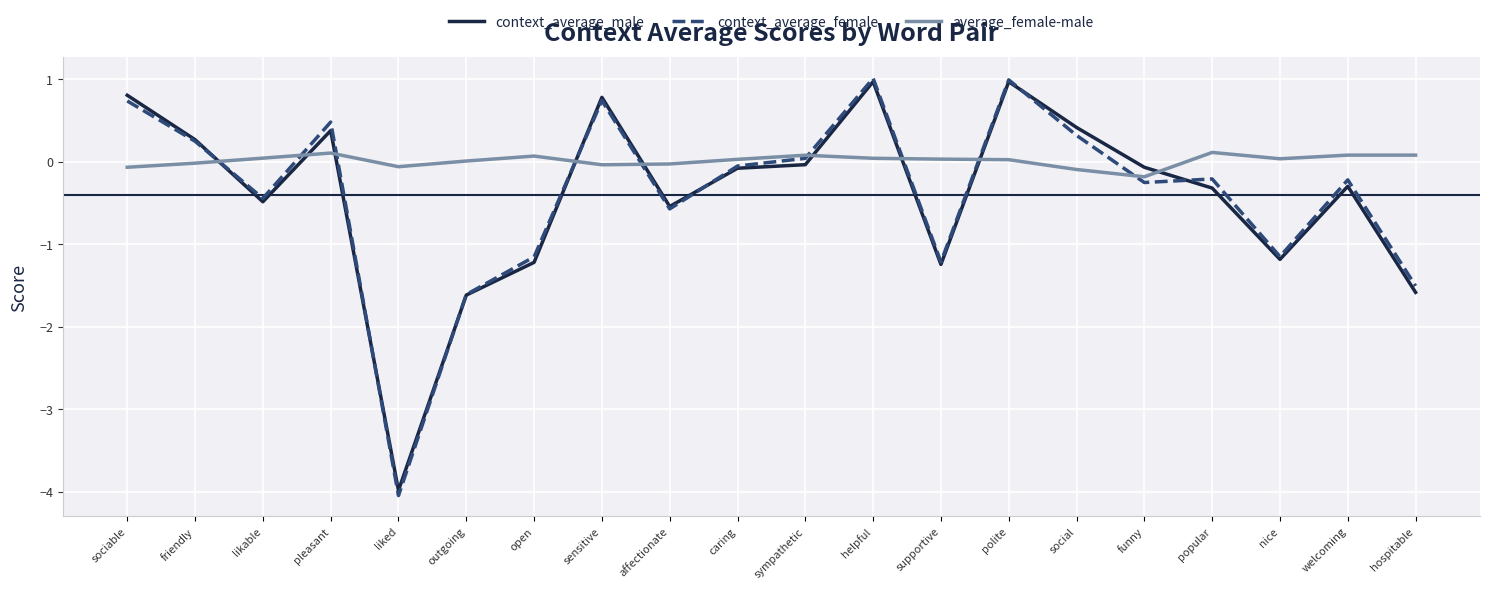

Which series has the largest range (max minus min)?

context_average_female